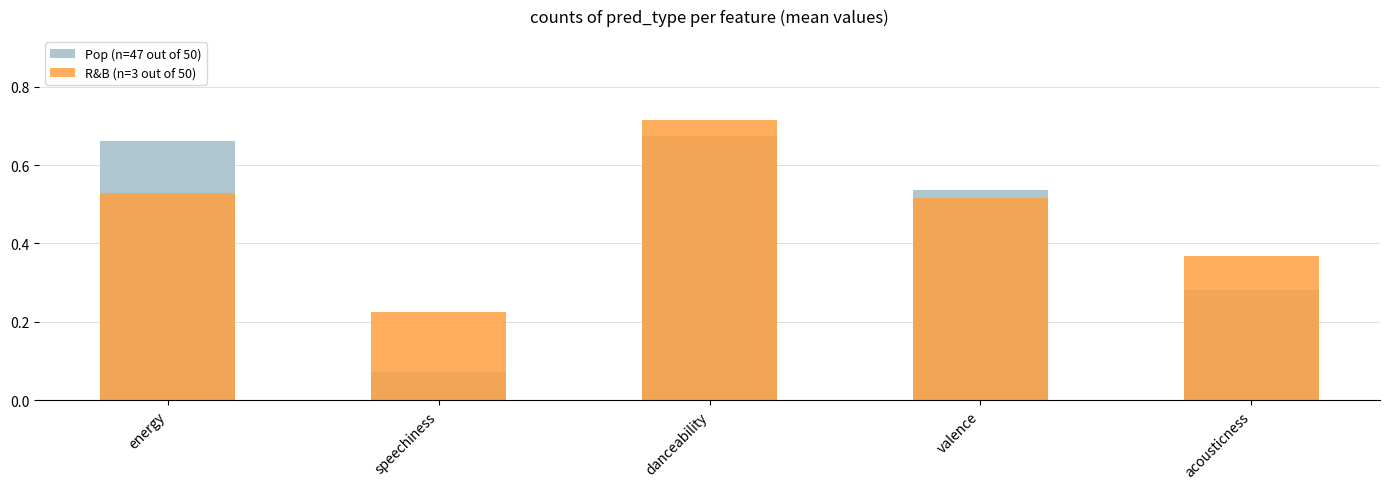

What are all the series names shown in the legend?

Pop (n=47 out of 50), R&B (n=3 out of 50)